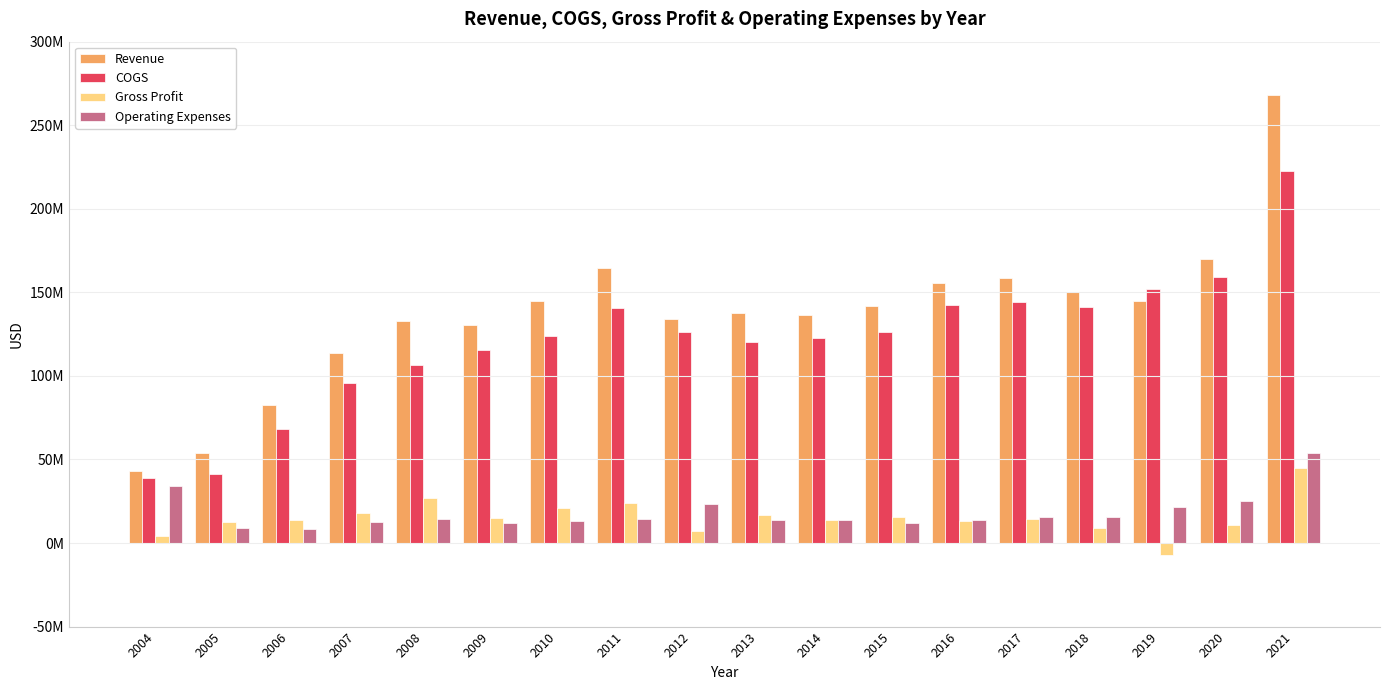

Does the chart contain stacked bars?

No